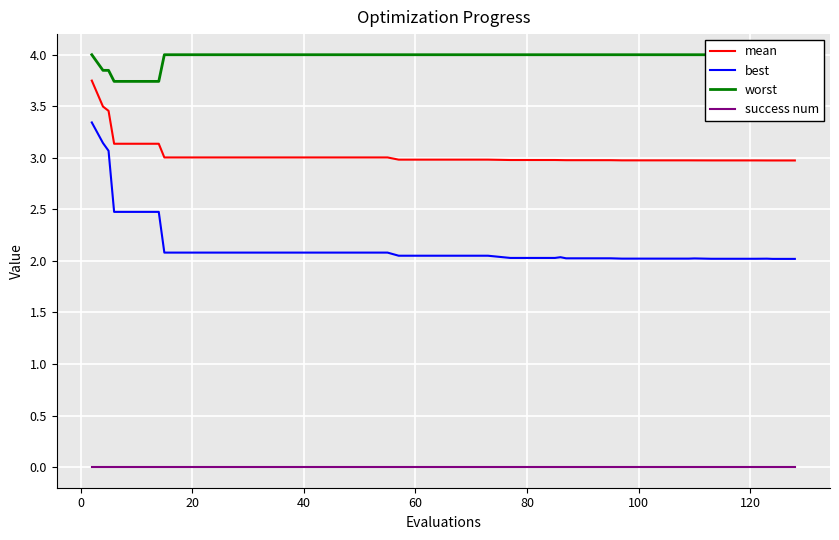

What is the maximum value for best?

3.3